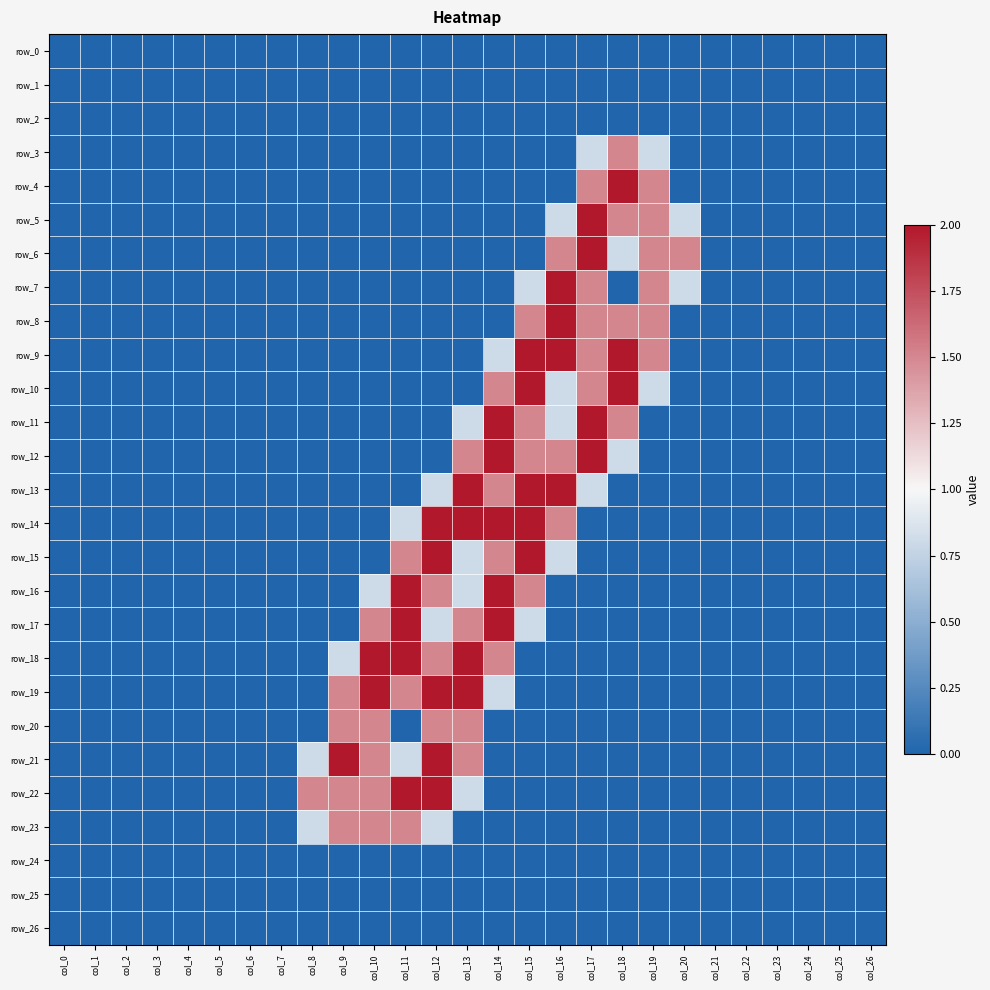

What is the spread (max minus min) of values at col_14?

2.0